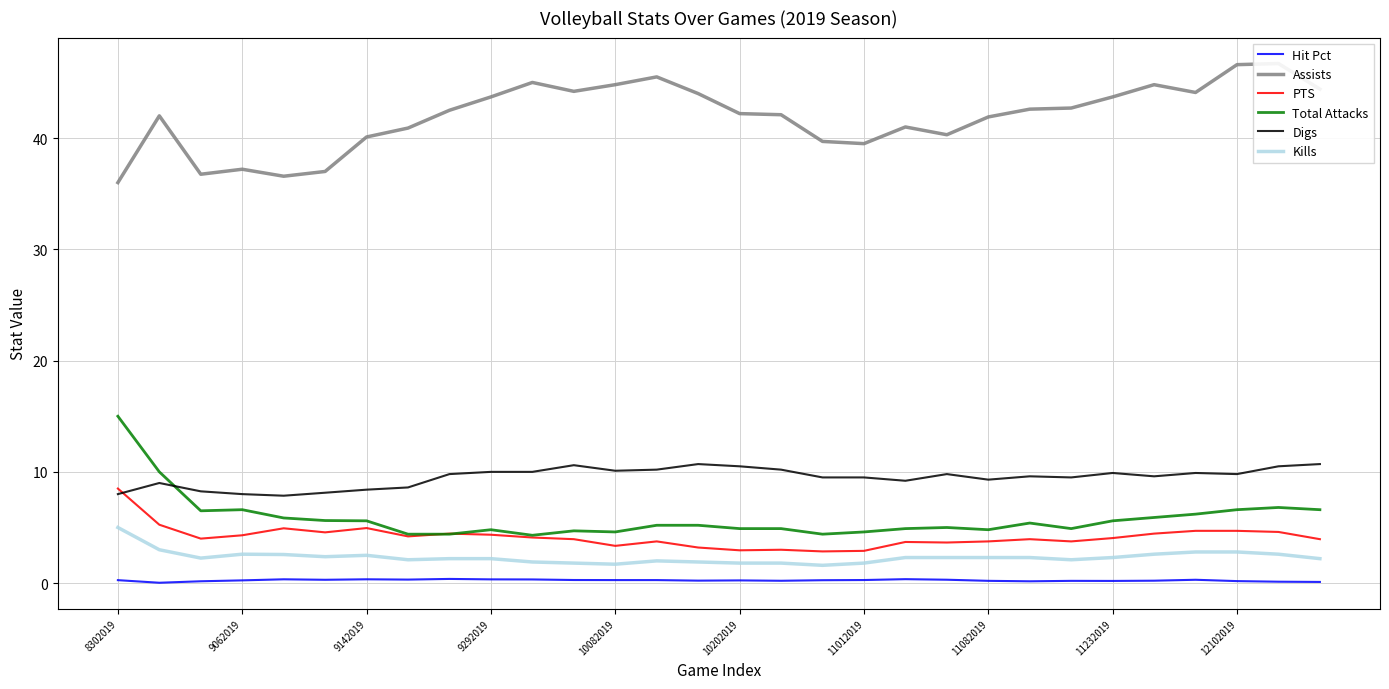

True or false: Kills and Hit Pct cross at least once.

False